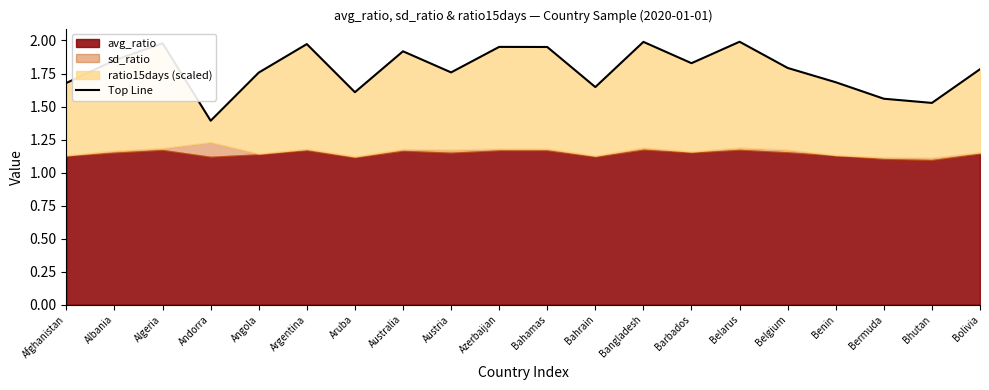

Does the chart display data point markers on the line(s)?

No